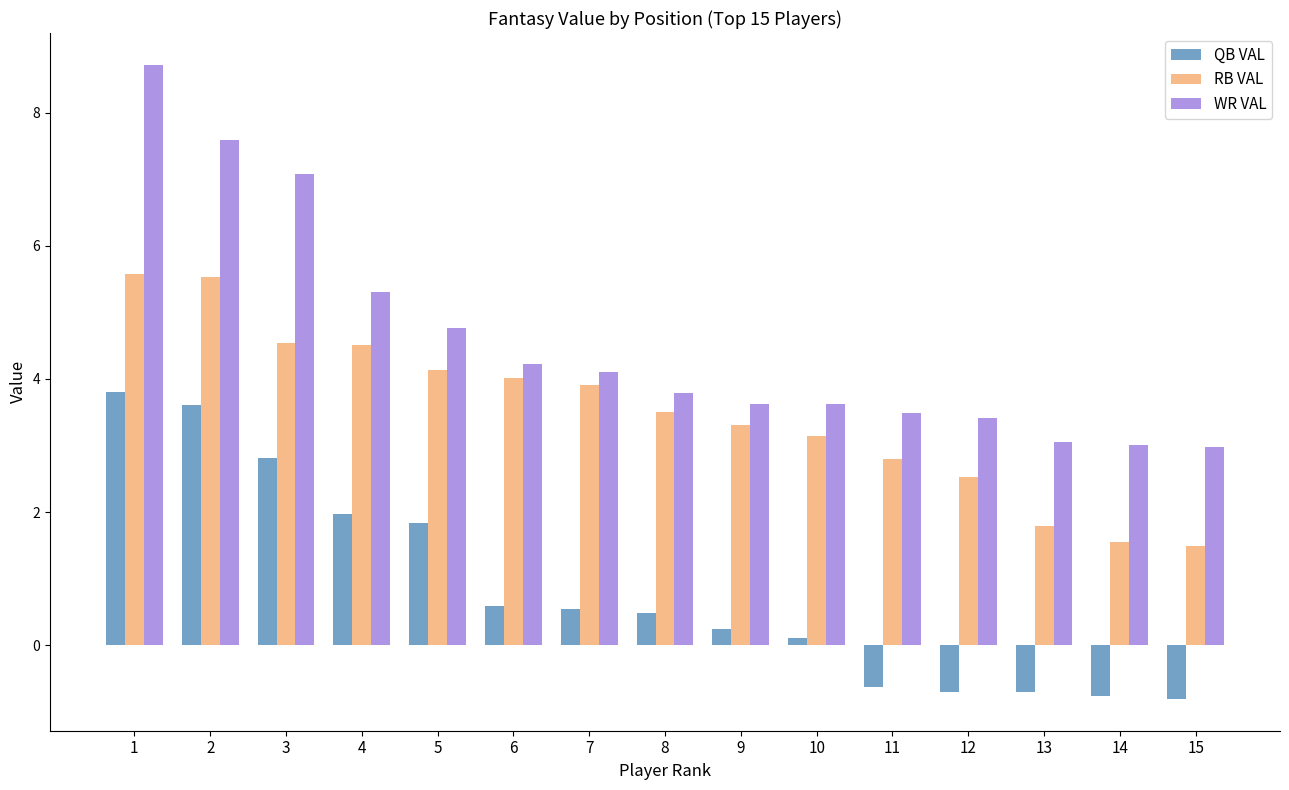

What is the value of the WR VAL bar at the 5th from the left?

4.8